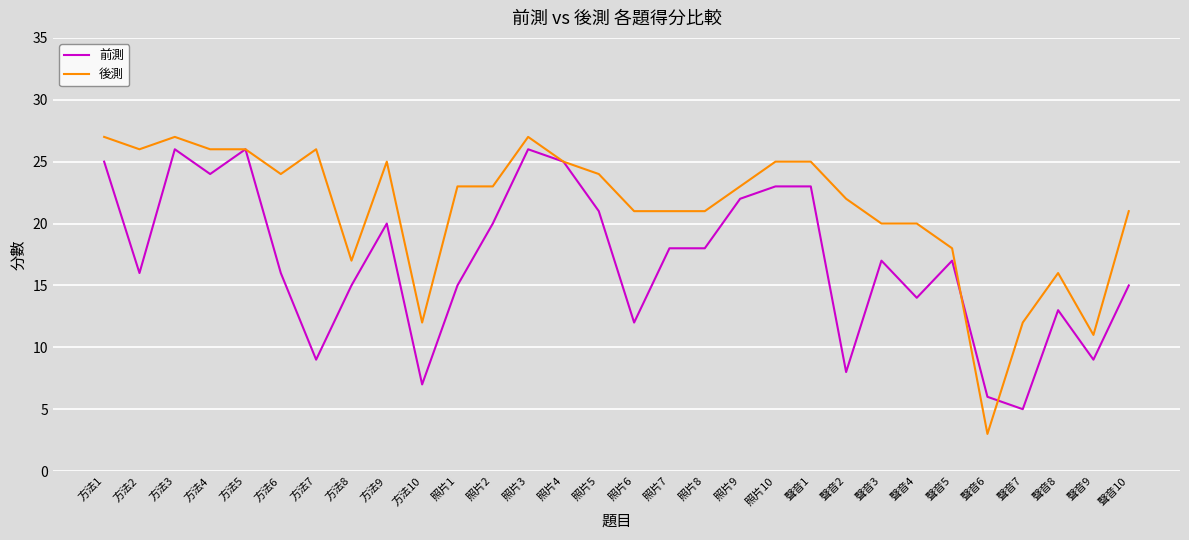

Is the value of 前測 at 照片2 greater than the value of 後測 at 聲音2?

No